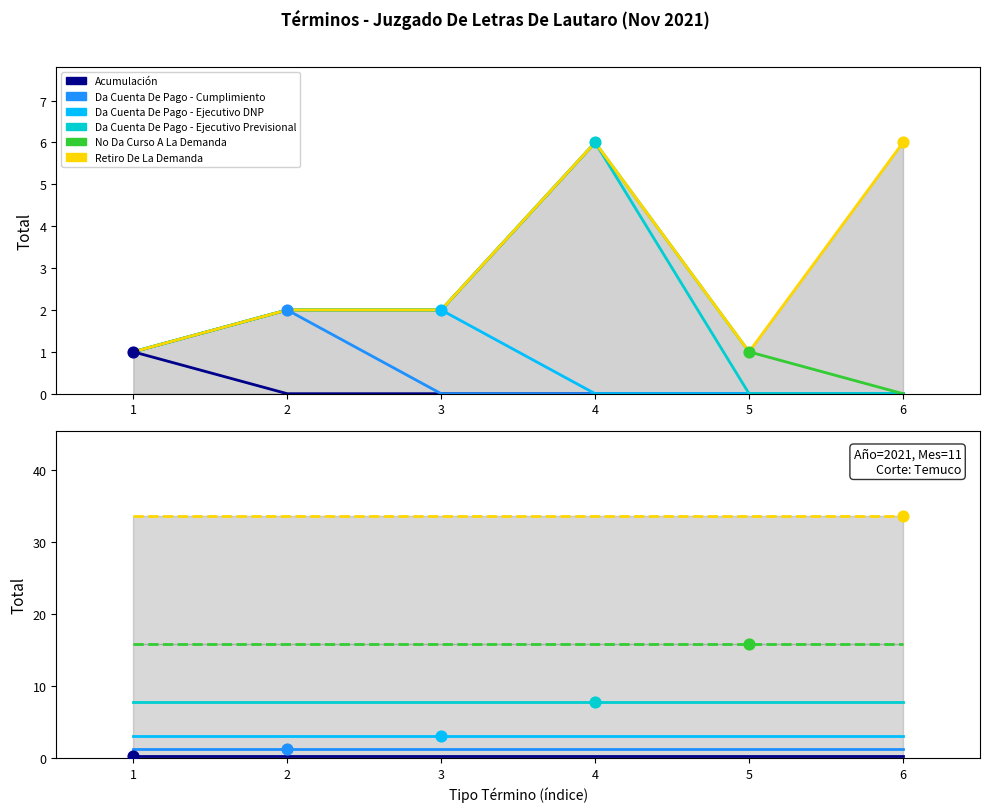

At how many categories does at least one series exceed 2?

6